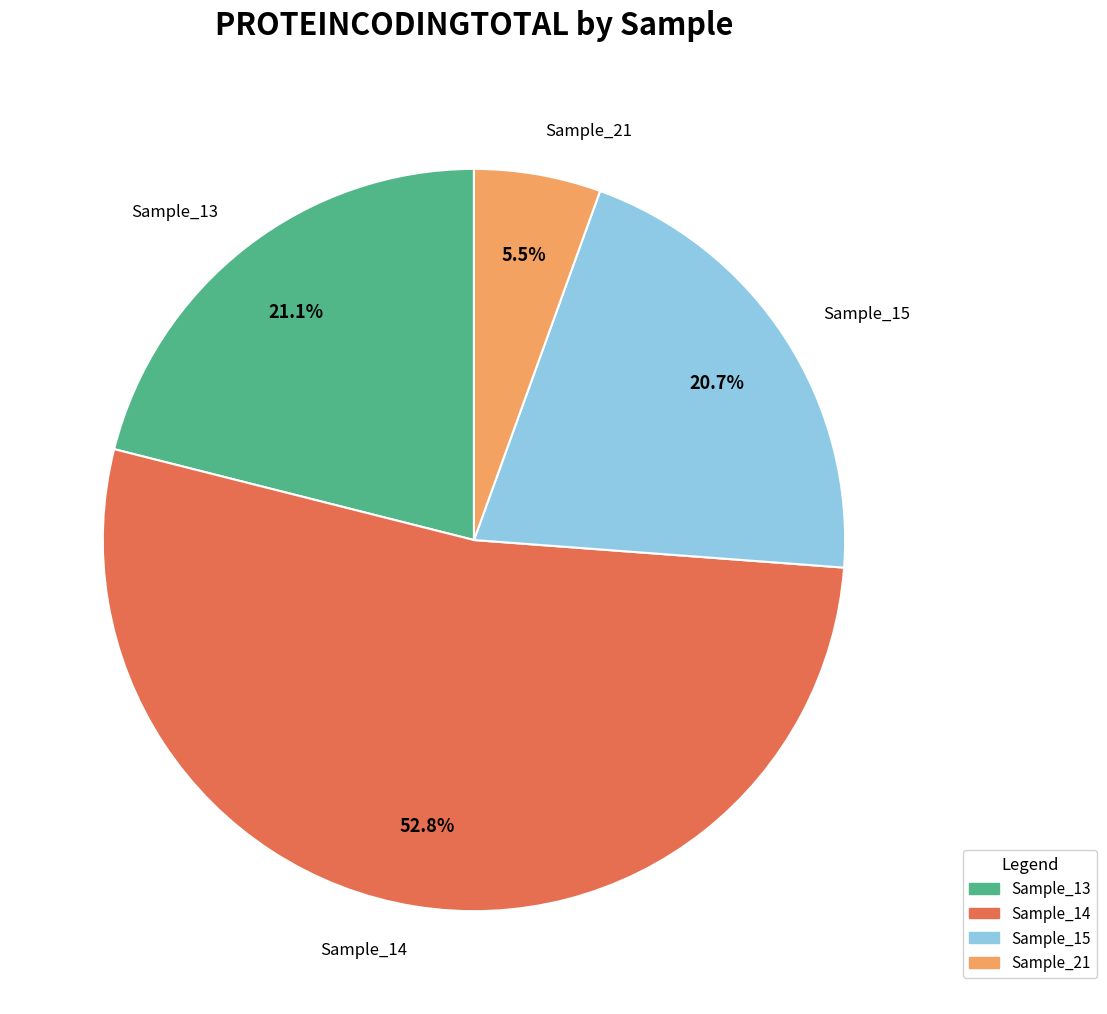

What is the ratio of the value at Sample_21 to the value at Sample_13?

0.3